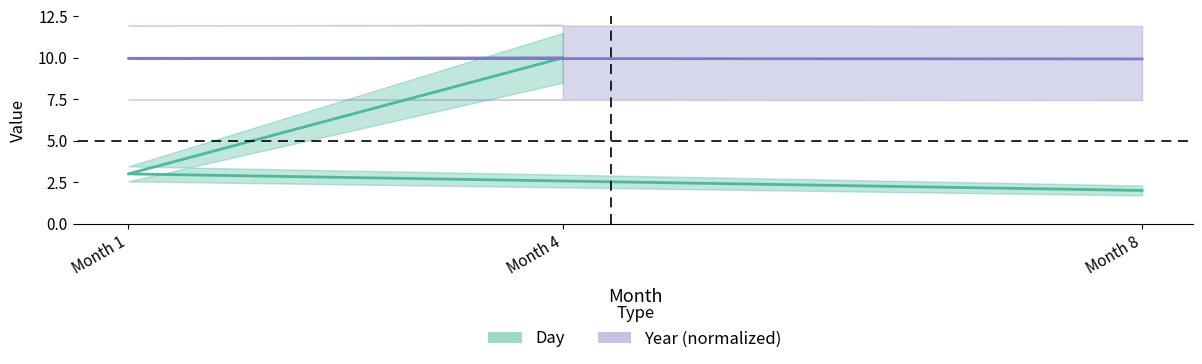

Which has a higher value, Month 1 or Month 8?

Month 1